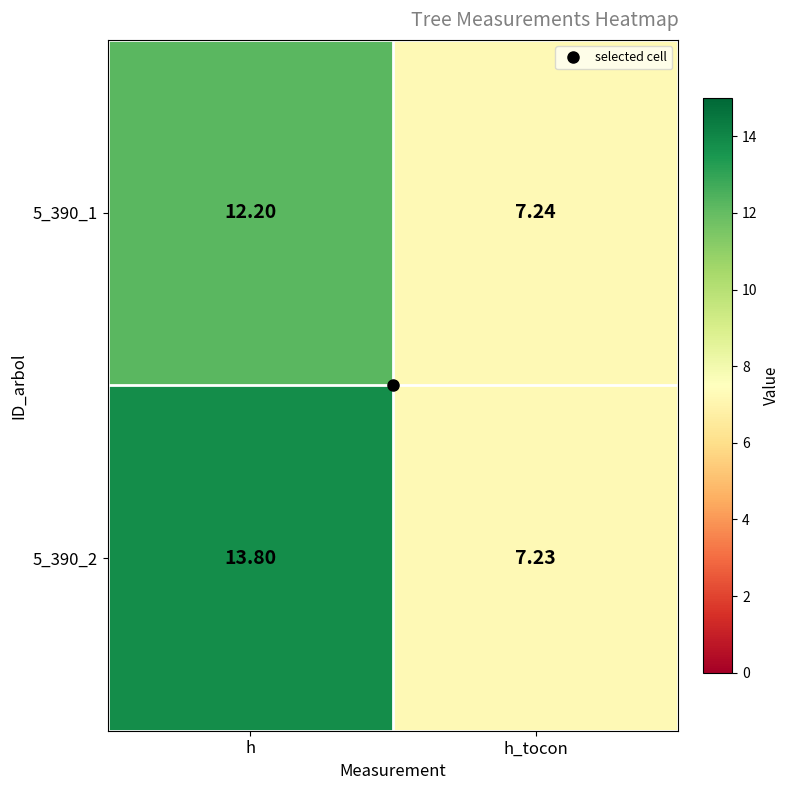

List the series in order of their overall mean, highest first.

5_390_2, 5_390_1